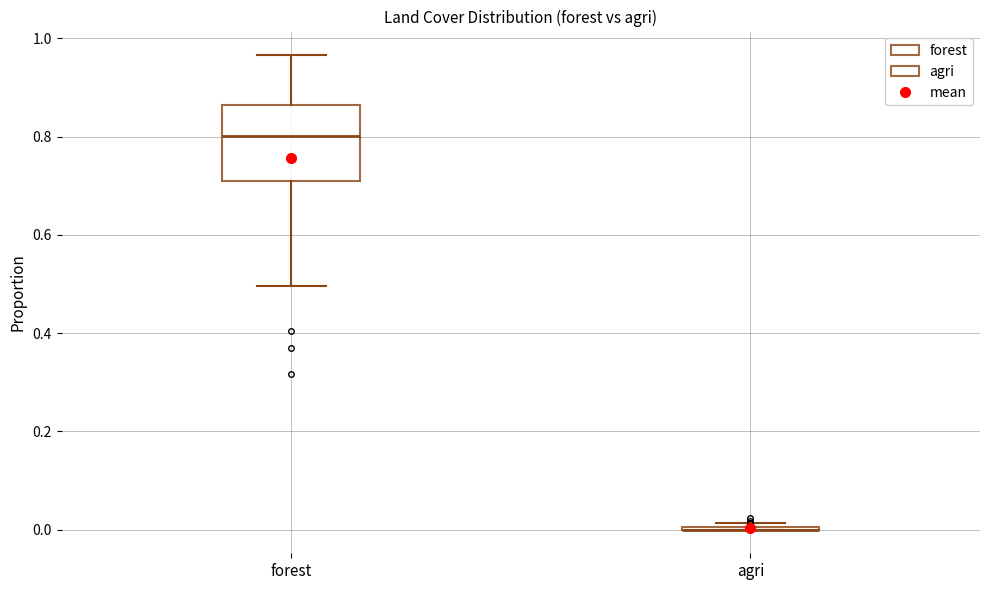

Reading left to right, read every box against the y-axis: the position of its median line, the range the box covers, and the ends of its whiskers. The values are not printed on the chart, so give them approximately, as read against the axis.

forest: median 0.80, box 0.70 to 0.86, whiskers 0.50 to 0.96
agri: box collapsed to a line at 0.00, whiskers 0.00 to 0.02